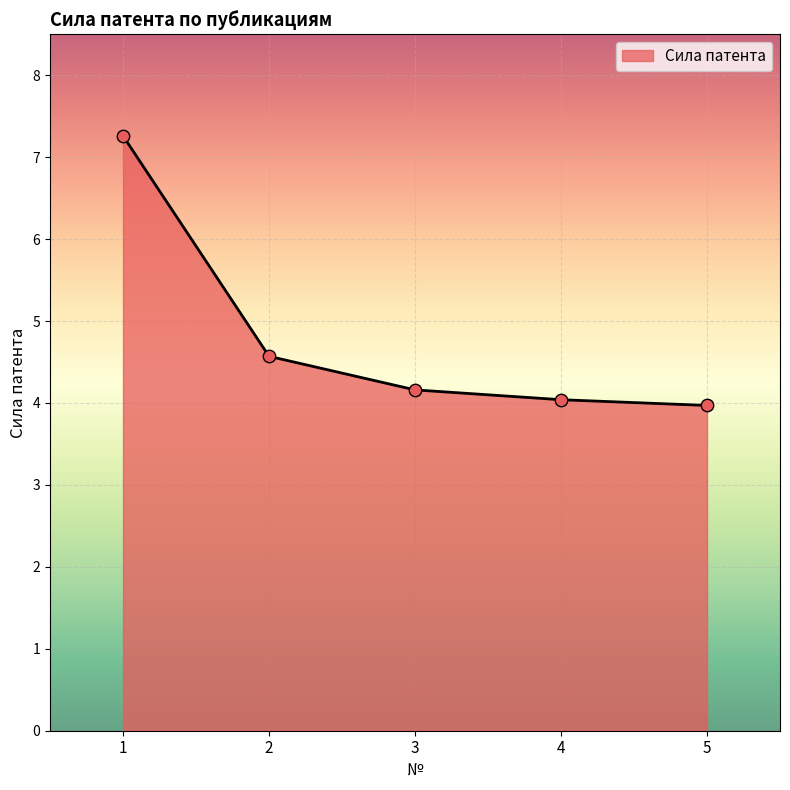

Between 5 and 4, which is larger?

4